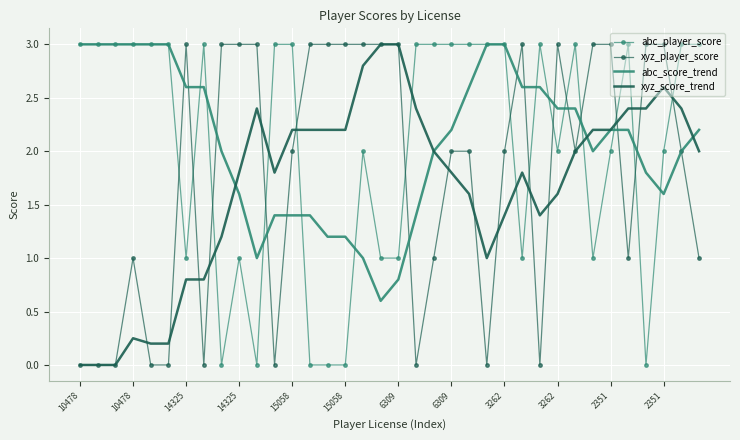

What is the greatest value displayed?

3.0